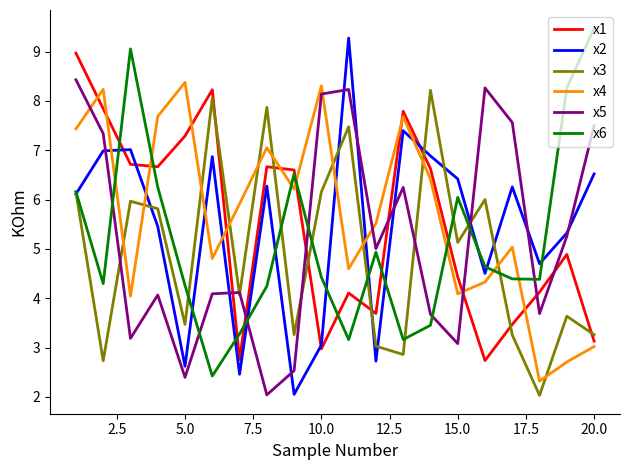

Which series ends up on top after the final intersection of x1 and x5?

x5